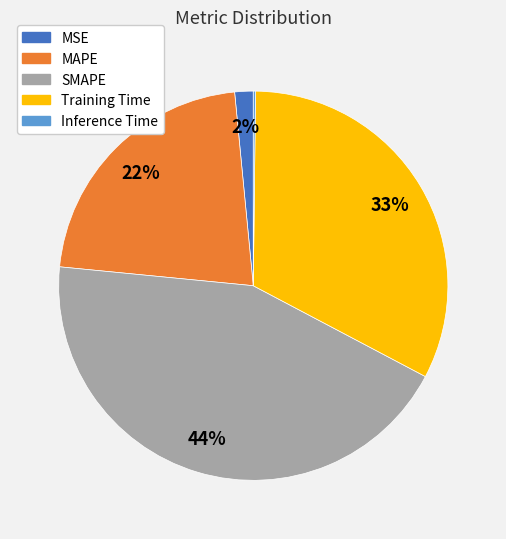

Does Training Time account for over 50% of the chart?

No